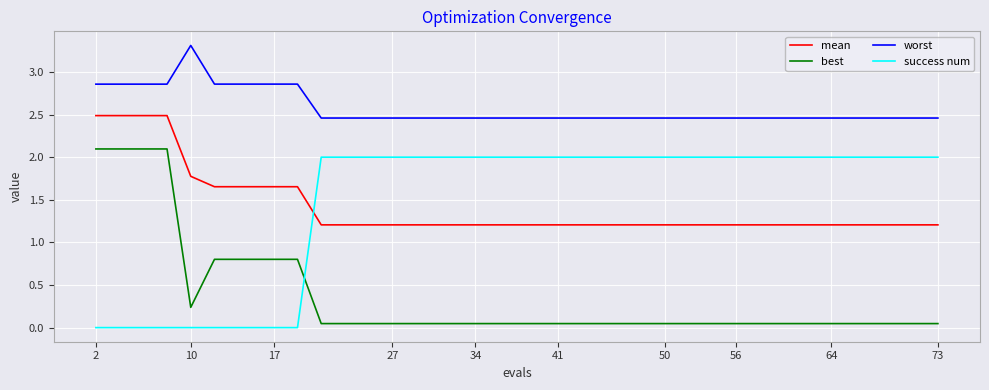

True or false: worst and mean intersect in this chart.

False